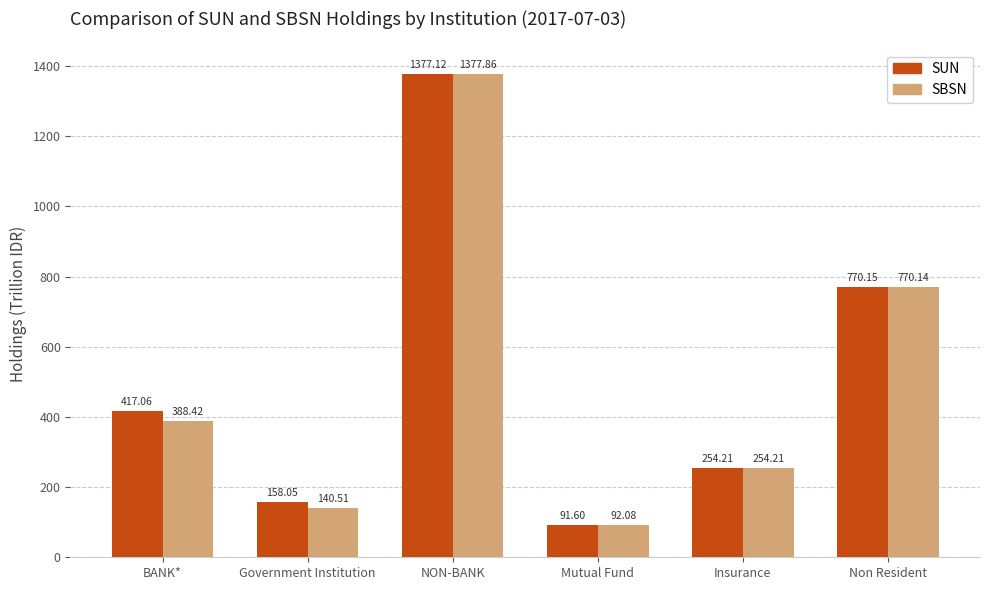

Are the bars horizontal?

No